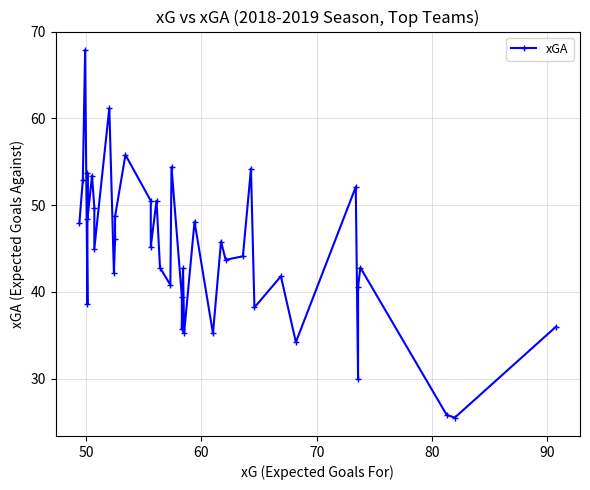

True or false: the data shows 59.7 at 35.

False